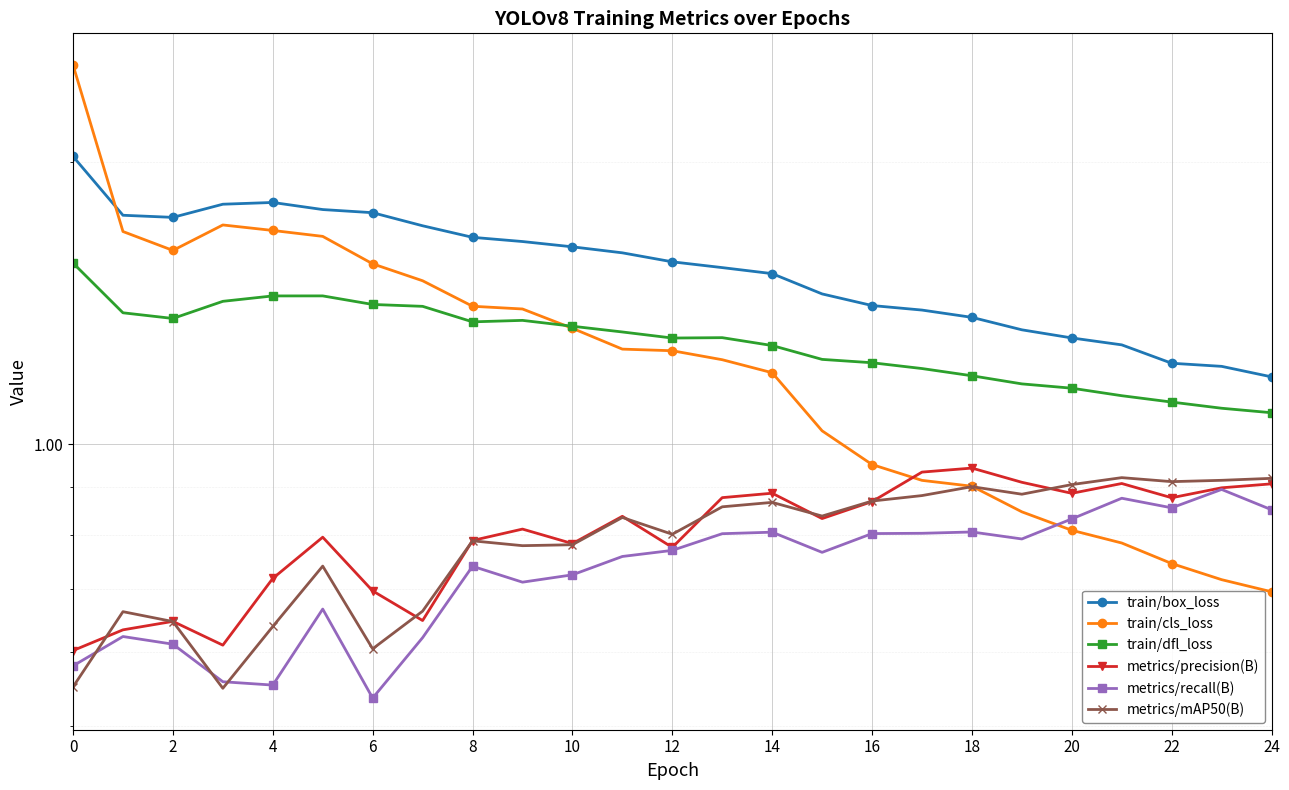

True or false: train/dfl_loss has more than 2 points higher than both neighbors.

True